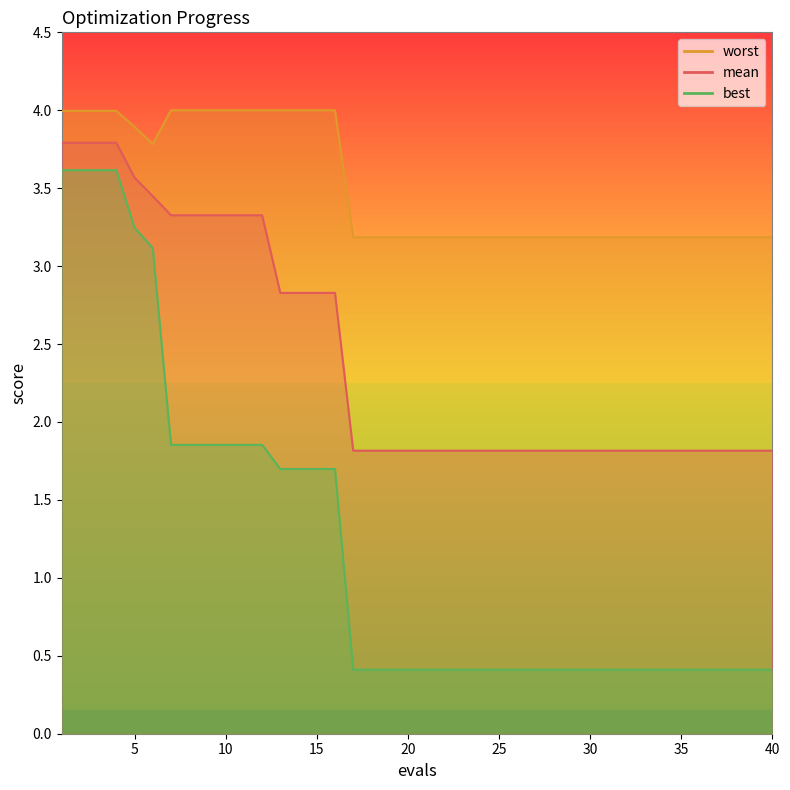

Reading left to right, transcribe all the data shown in this chart.

mean: 3.8	3.8	3.8	3.8	3.6	3.4	3.3	3.3	3.3	3.3	3.3	3.3	2.8	2.8	2.8	2.8	1.8	1.8	1.8	1.8	1.8	1.8	1.8	1.8	1.8	1.8	1.8	1.8	1.8	1.8	1.8	1.8	1.8	1.8	1.8	1.8	1.8	1.8	1.8	1.8
best: 3.6	3.6	3.6	3.6	3.2	3.1	1.9	1.9	1.9	1.9	1.9	1.9	1.7	1.7	1.7	1.7	0.4	0.4	0.4	0.4	0.4	0.4	0.4	0.4	0.4	0.4	0.4	0.4	0.4	0.4	0.4	0.4	0.4	0.4	0.4	0.4	0.4	0.4	0.4	0.4
worst: 4.0	4.0	4.0	4.0	3.9	3.8	4.0	4.0	4.0	4.0	4.0	4.0	4.0	4.0	4.0	4.0	3.2	3.2	3.2	3.2	3.2	3.2	3.2	3.2	3.2	3.2	3.2	3.2	3.2	3.2	3.2	3.2	3.2	3.2	3.2	3.2	3.2	3.2	3.2	3.2